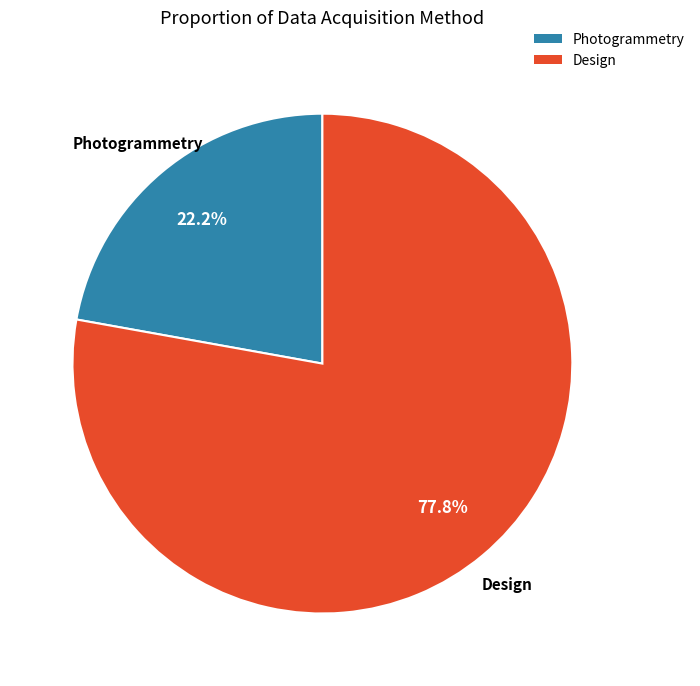

Approximately how many times larger is the value at Photogrammetry compared to Design?

0.3